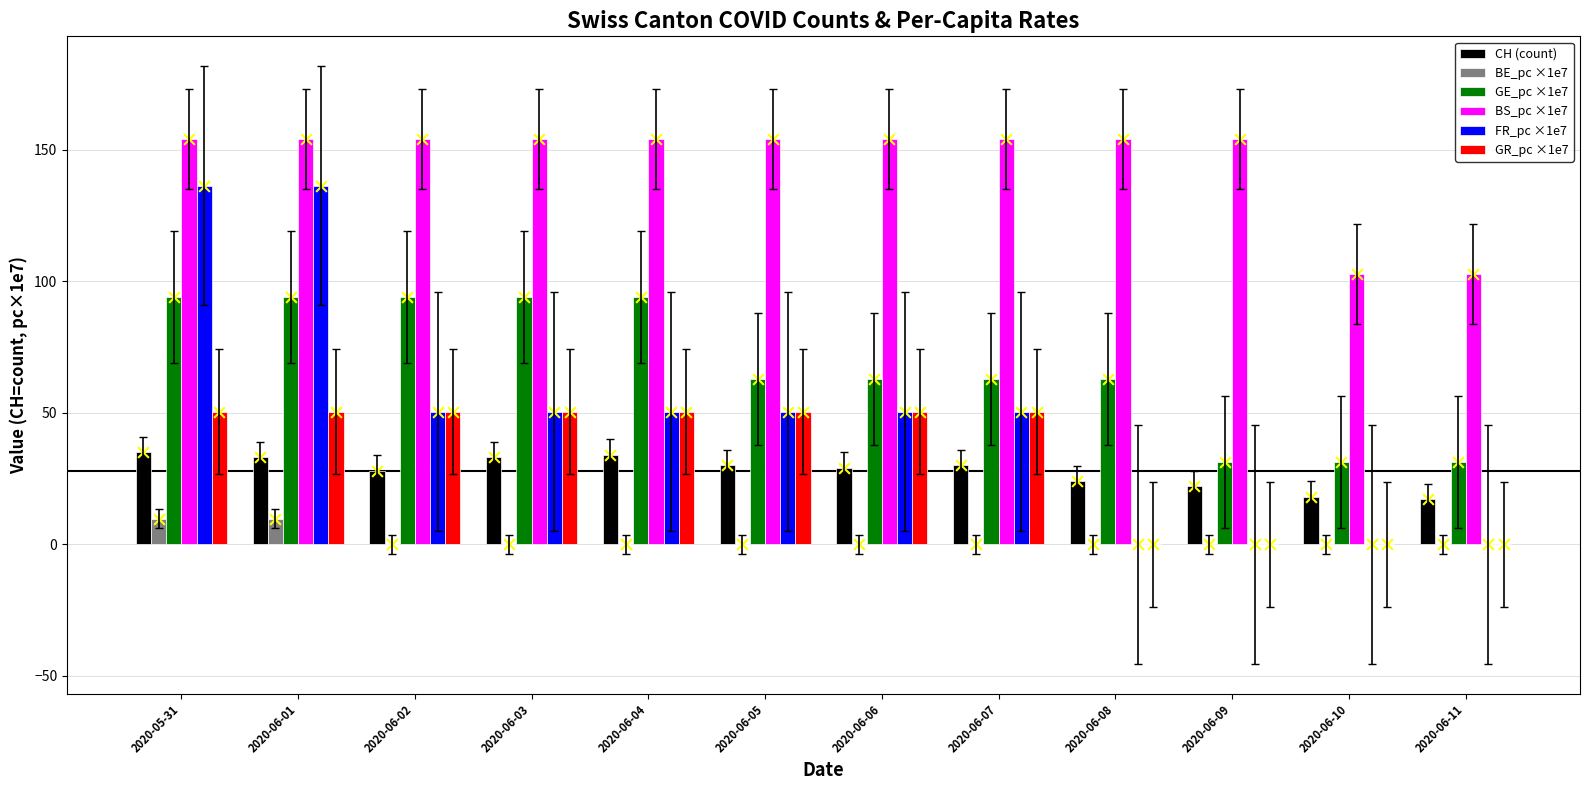

Which series has the largest total across all categories?

BS_pc ×1e7